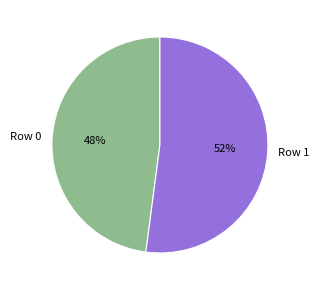

The Row 0 slice represents 54% of the pie. True or false?

False